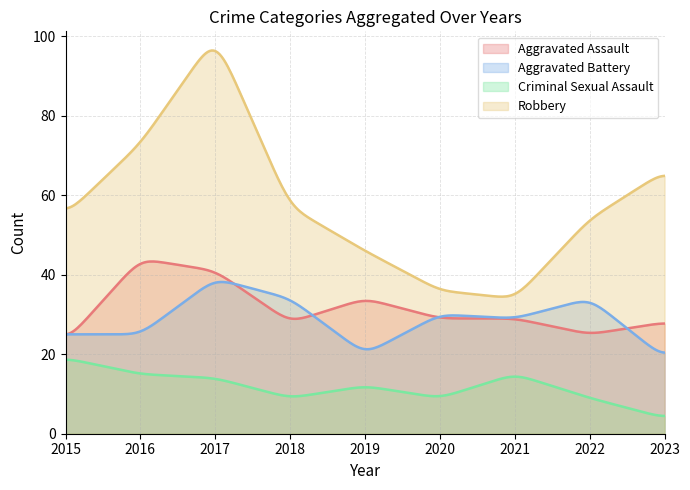

Which series has the widest spread of values?

Robbery